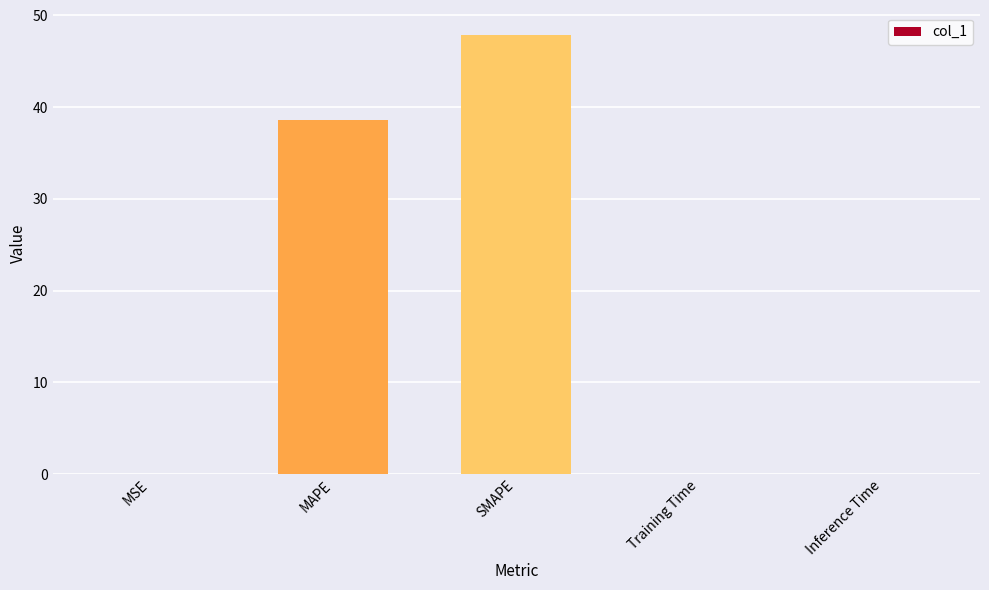

What is the change in value from MSE to SMAPE?

+47.9